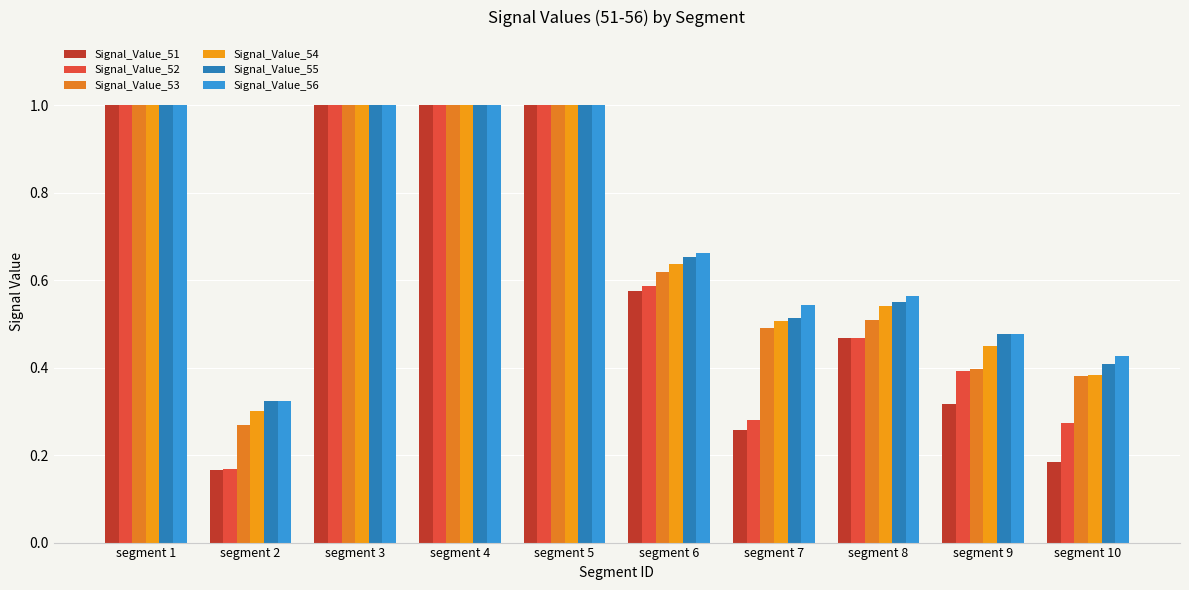

At segment 7, list the series in order from largest to smallest.

Signal_Value_56, Signal_Value_55, Signal_Value_54, Signal_Value_53, Signal_Value_52, Signal_Value_51